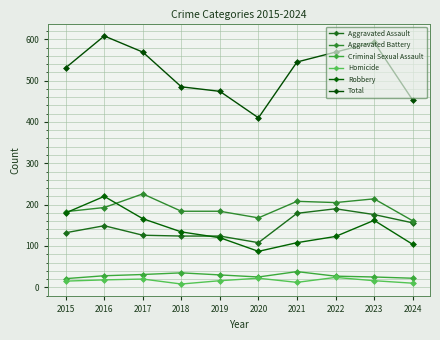

How many data points in Homicide are less than 16?

4